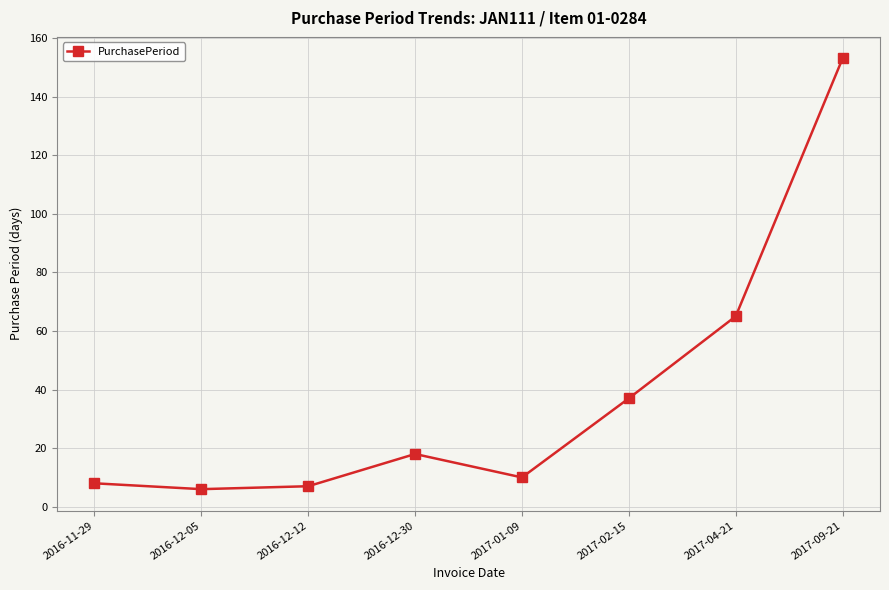

How many lines are shown in the chart?

1